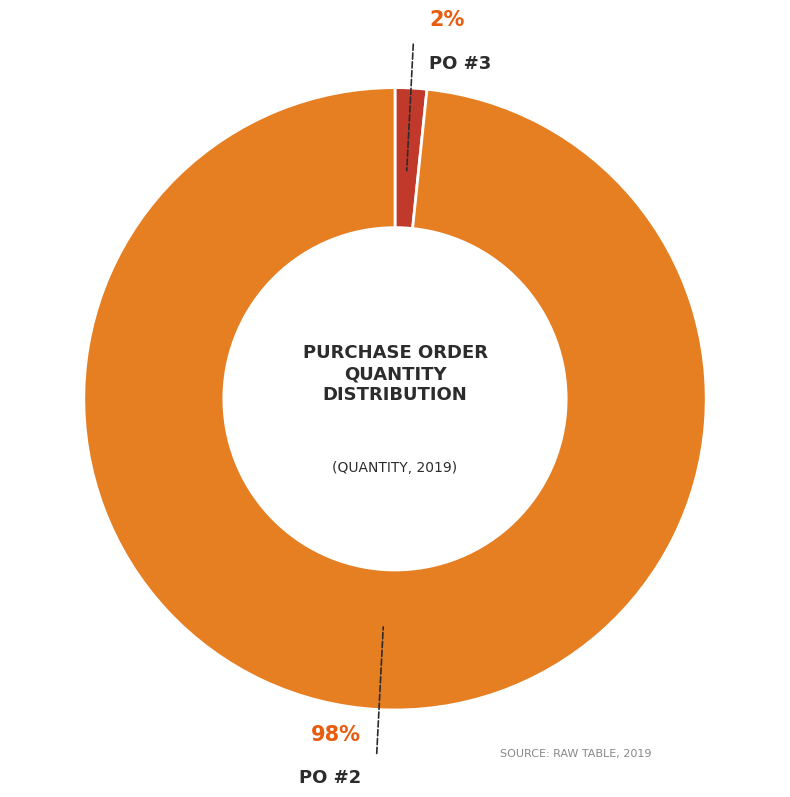

To the nearest percent, what is the average slice percentage?

50%